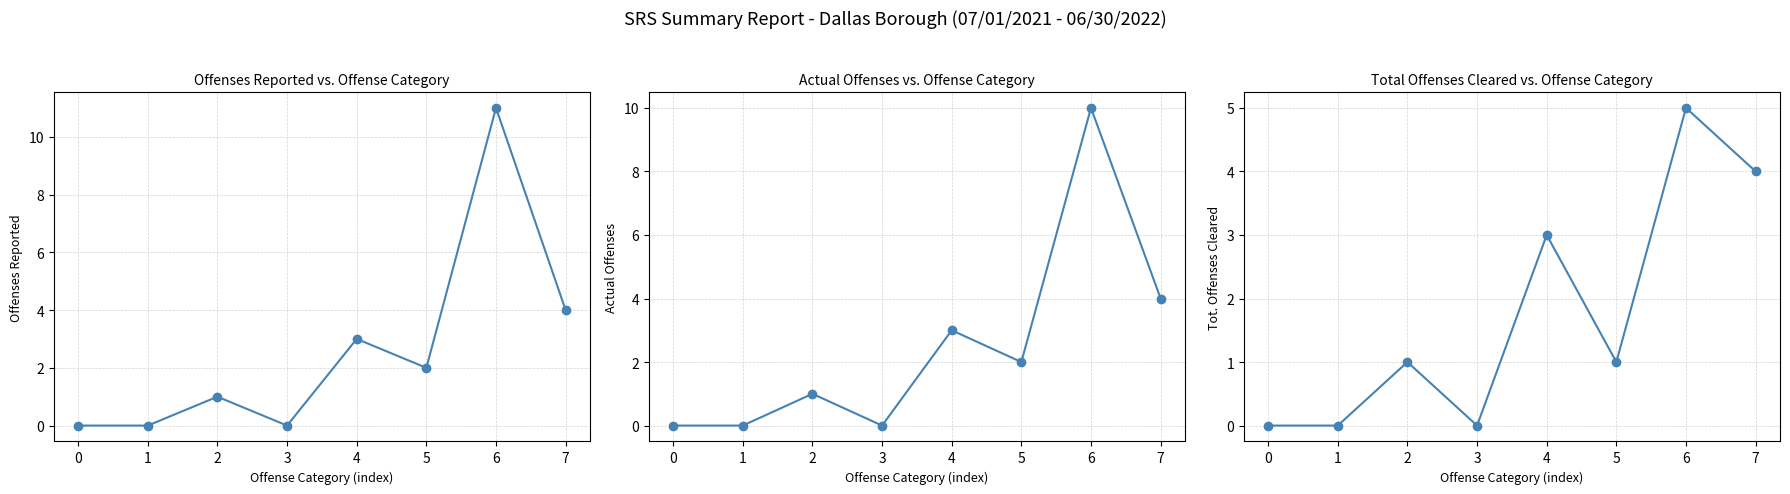

True or false: Offenses Reported and Actual Offenses cross at least once.

False